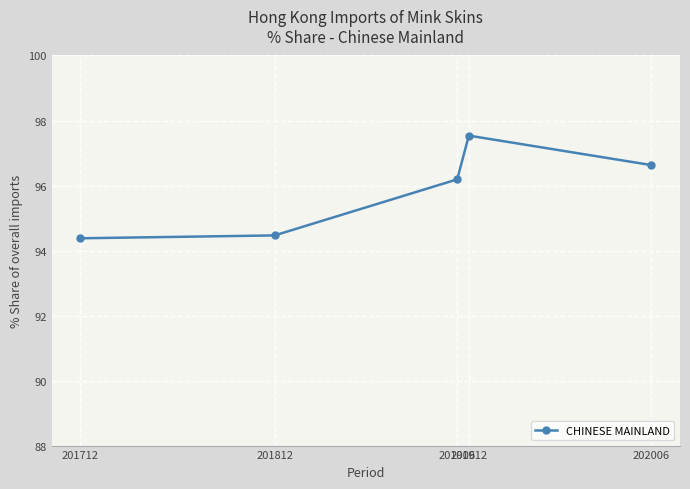

What is the value of the 4th point from the left?

97.5